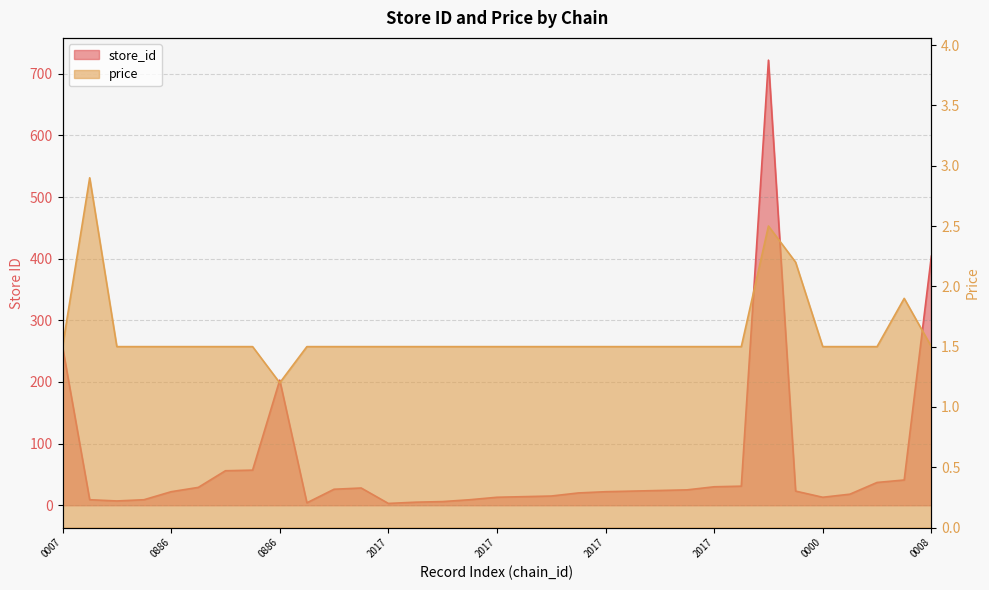

Which label corresponds to the smallest value in the chart?

0886